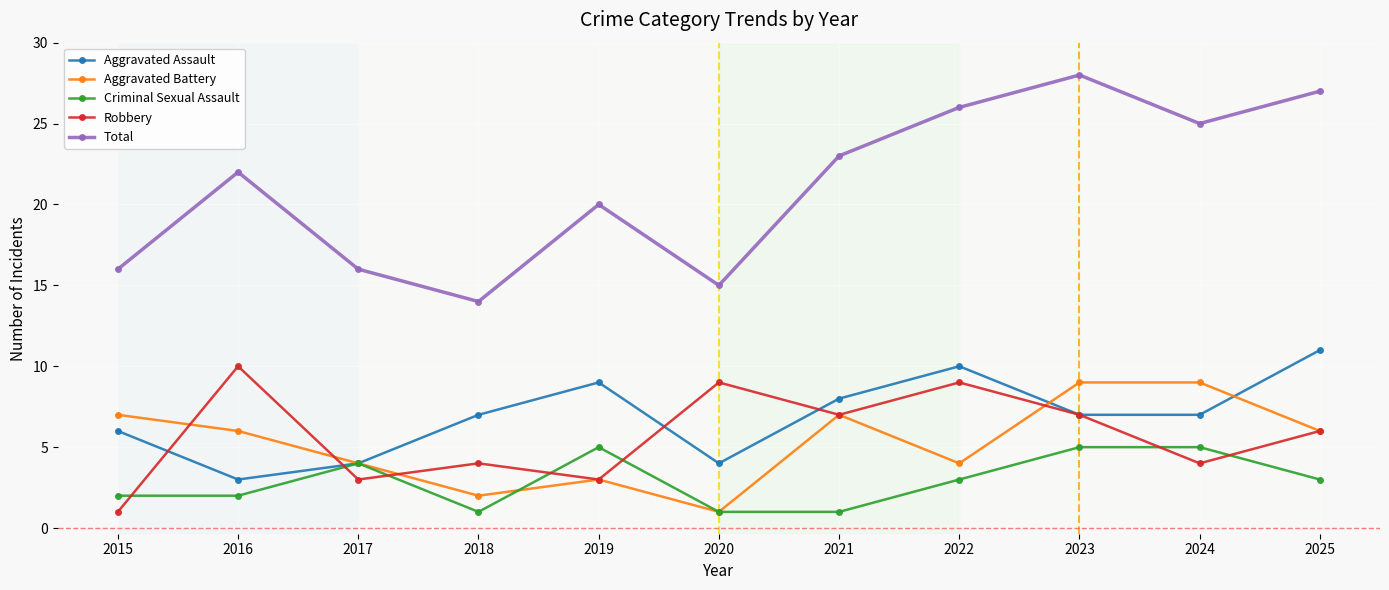

The Robbery series shows 2 at 2015. True or false?

False